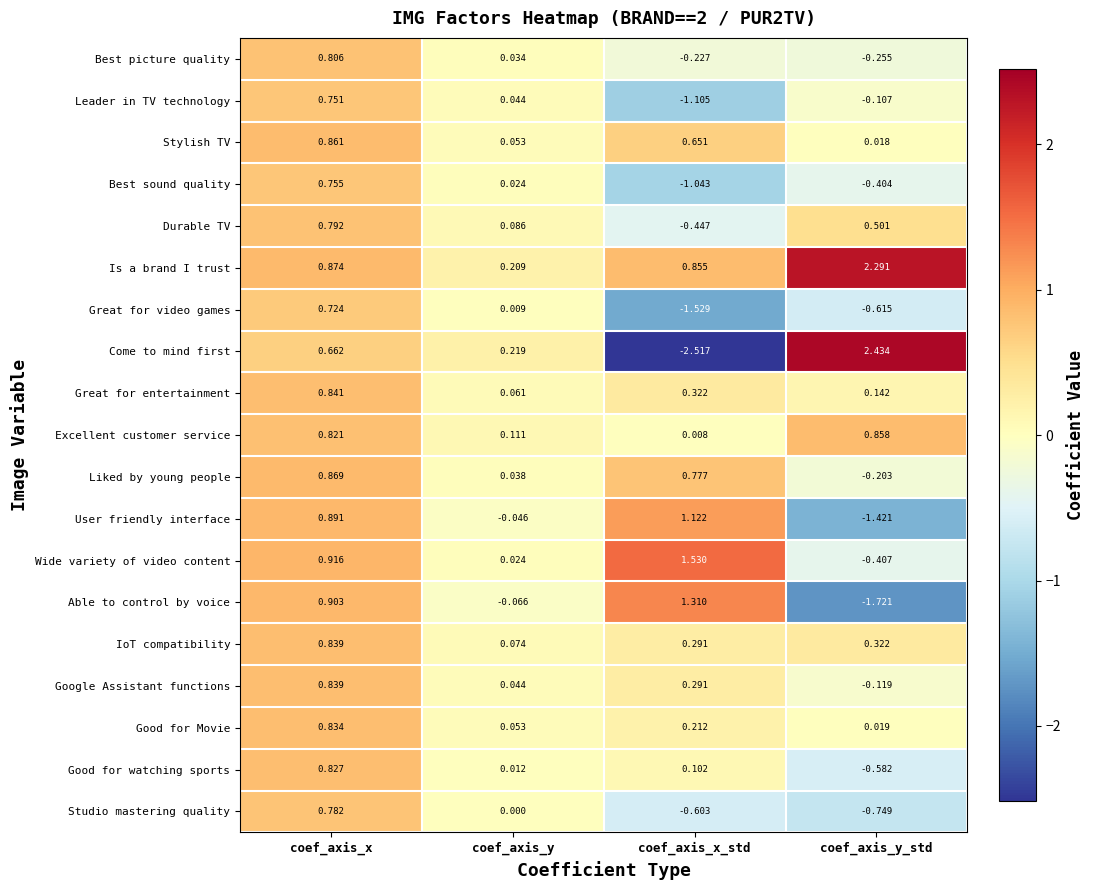

Which series has the largest total across all categories?

Is a brand I trust